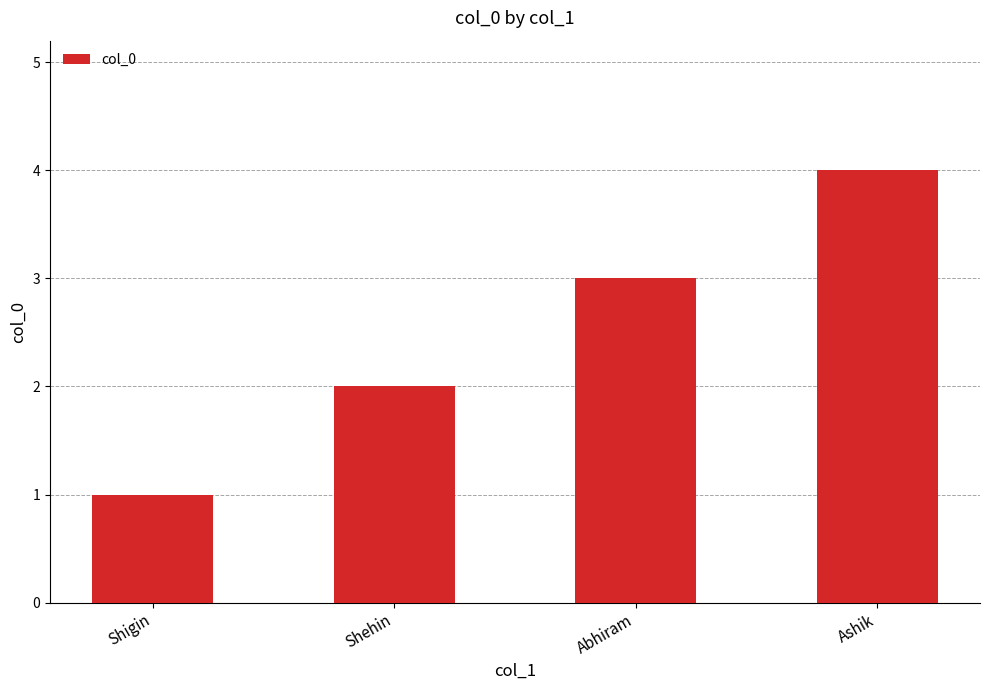

Read the value at Shehin.

2